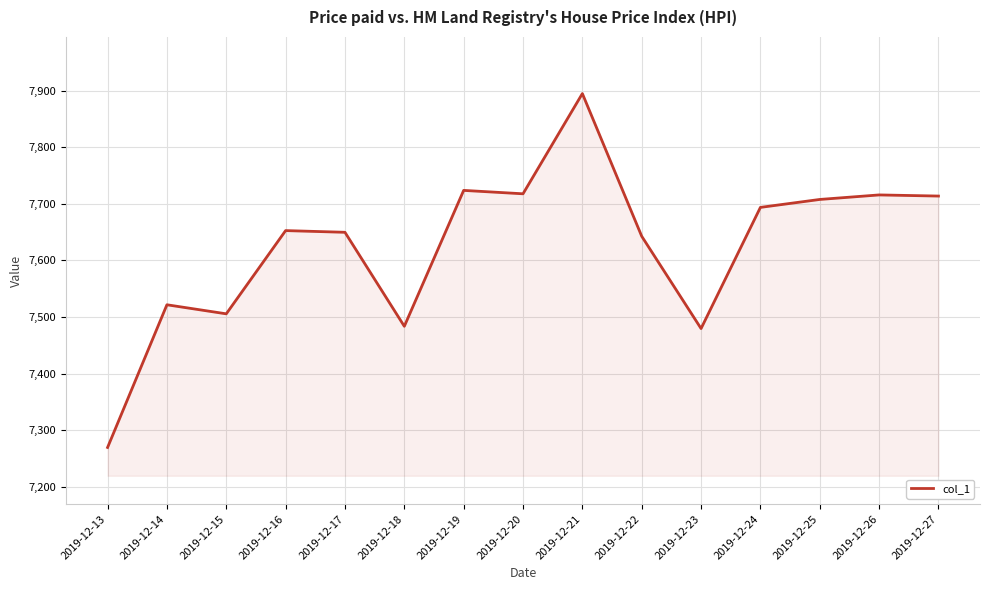

Which category has the lowest value across all series?

2019-12-13